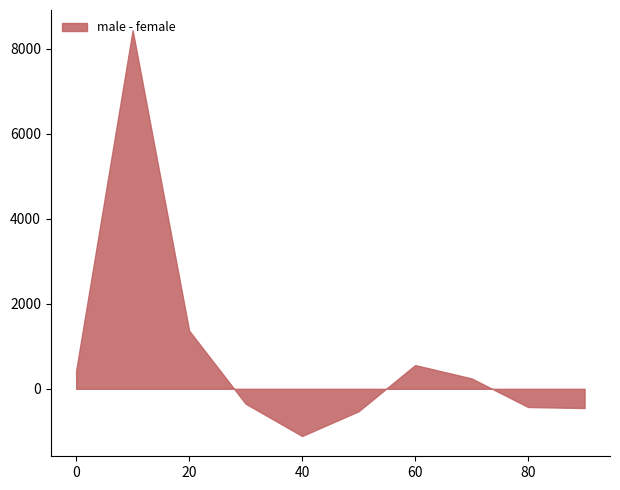

What is the change in value from 40 to 60?

+1668